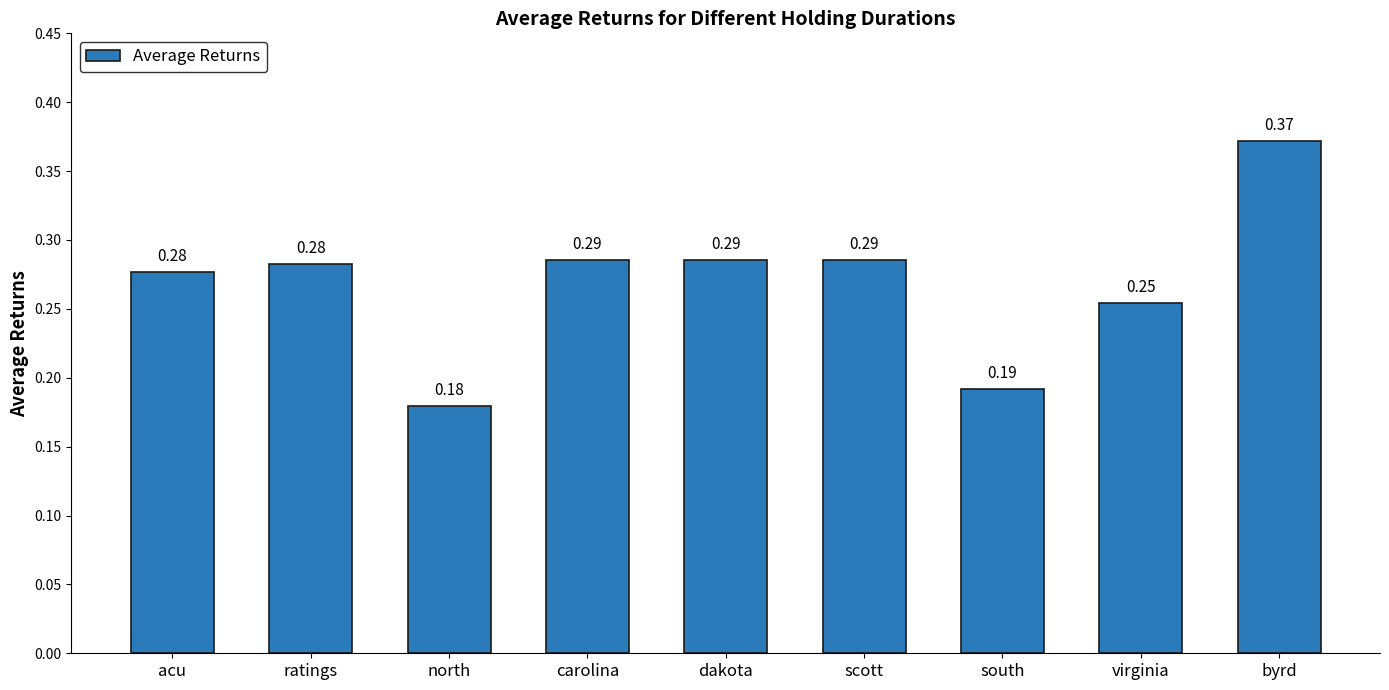

Which label corresponds to the smallest value in the chart?

north